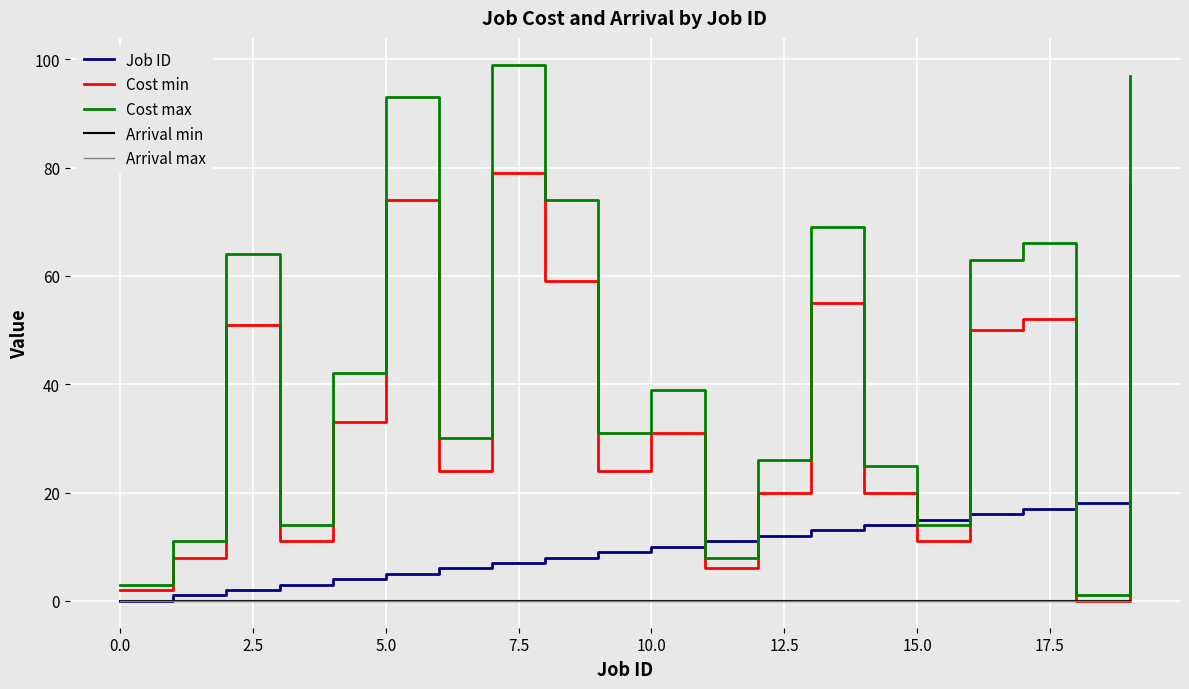

List the series in order of their peak value, highest first.

Cost max, Cost min, Job ID, Arrival min, Arrival max